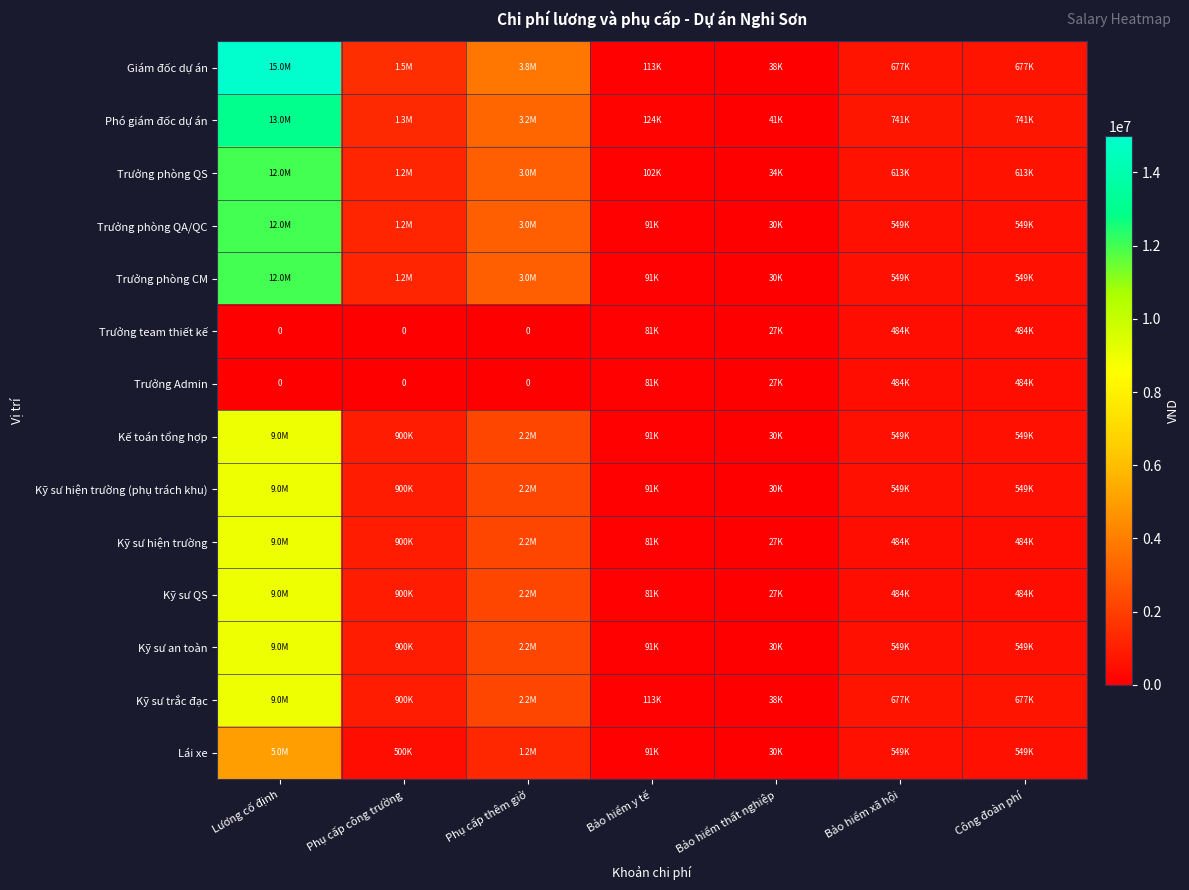

Between Lương cố định and Phụ cấp công trường, which is larger?

Lương cố định